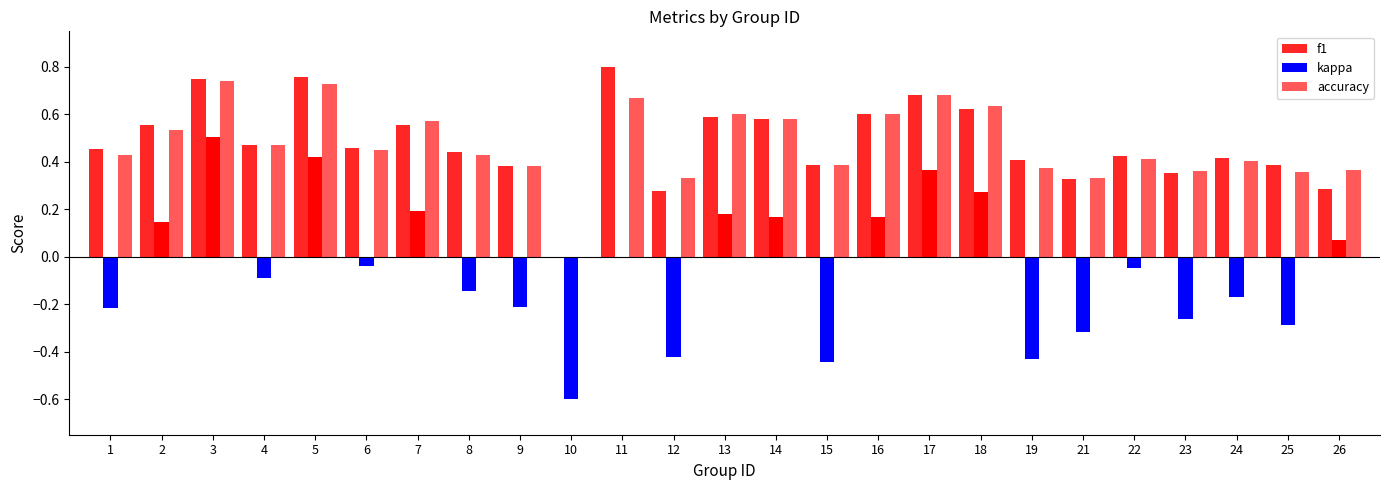

The f1 series shows 0.7 at 1. True or false?

False